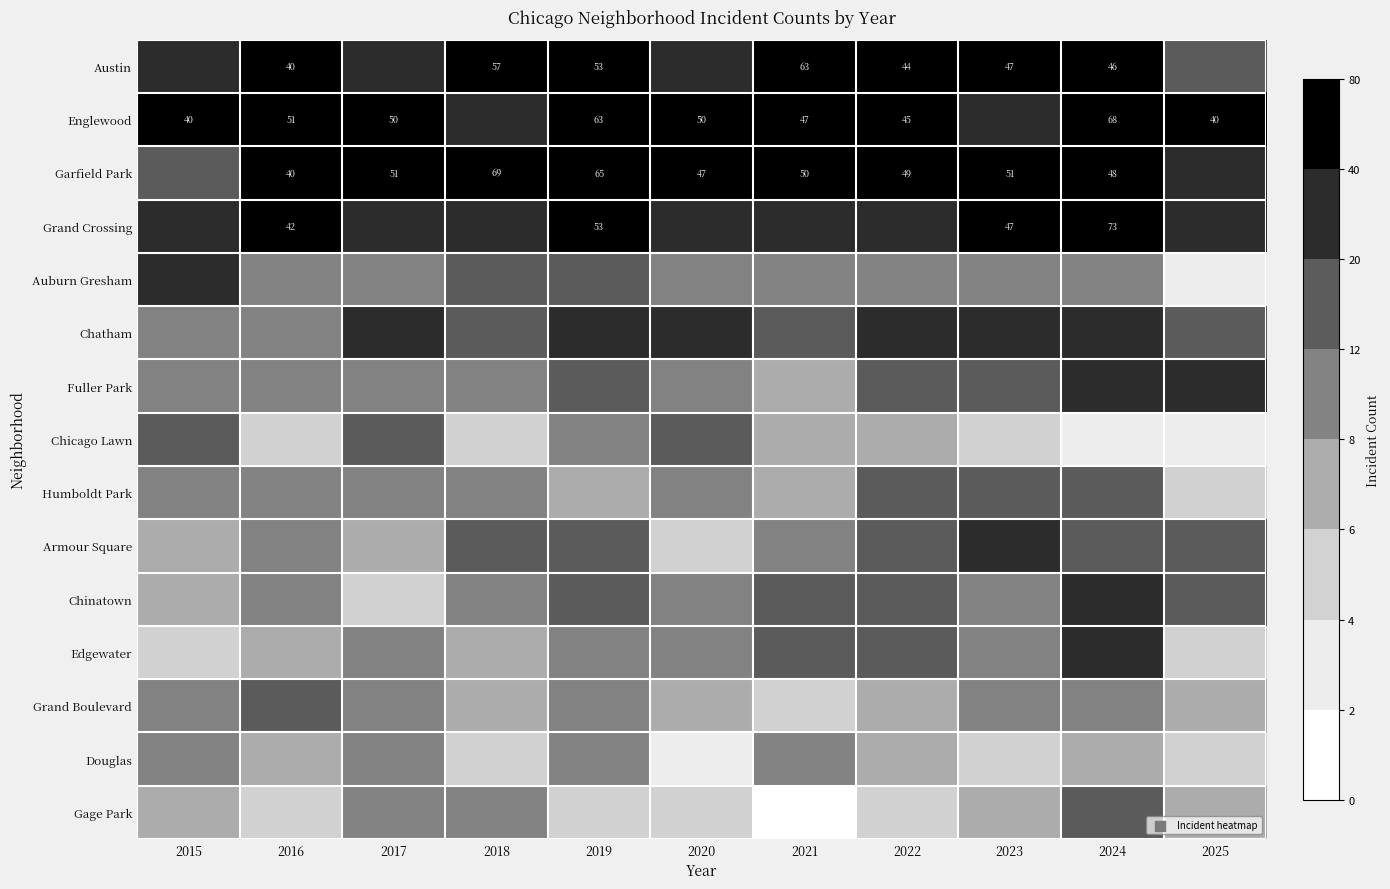

The value of Grand Crossing at 2024 is 131. True or false?

False